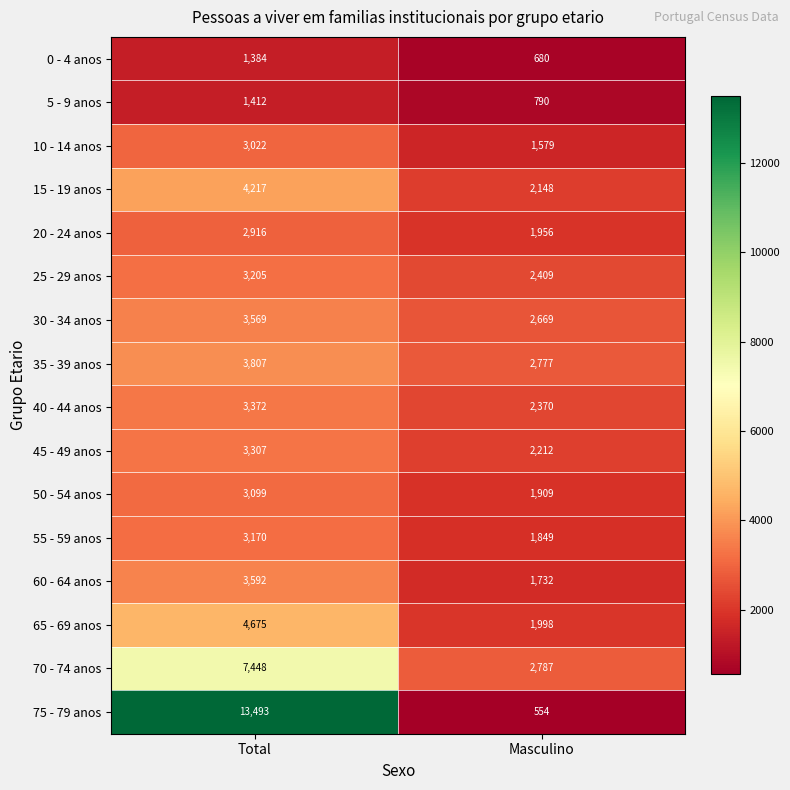

What is the maximum value shown in the chart?

13493